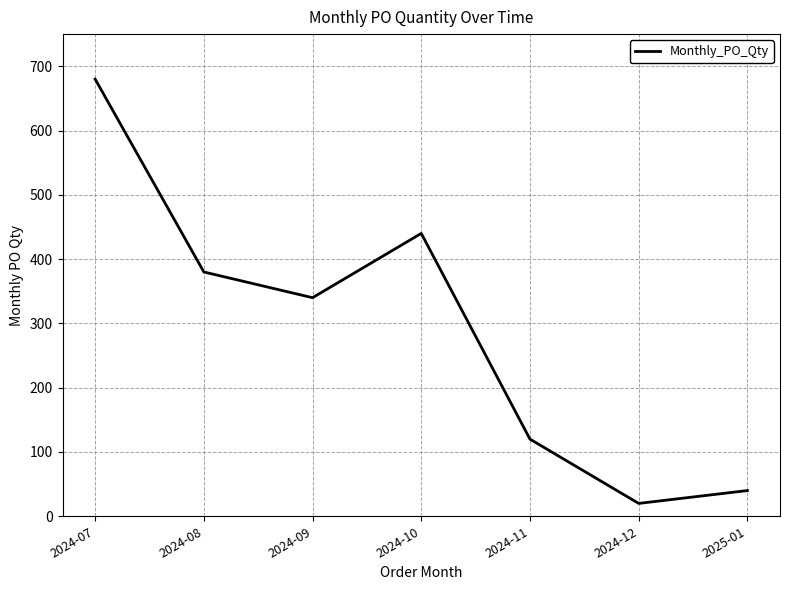

Reading right to left, list all the values displayed in this chart.

40	20	120	440	340	380	680